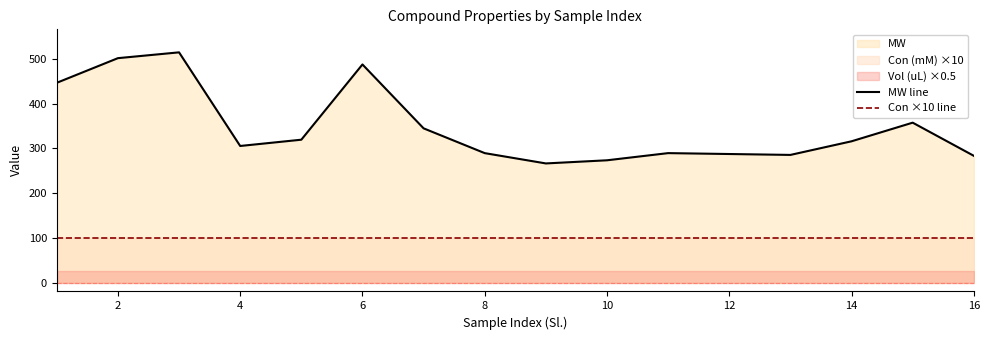

True or false: Con ×10 line and MW line intersect in this chart.

False